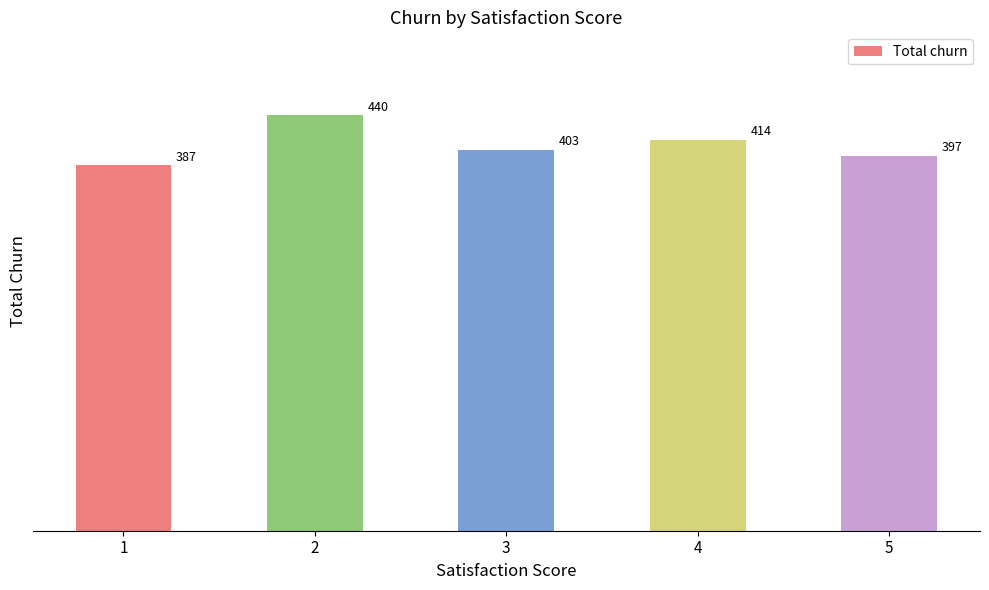

Where is the data nearest to the value 413?

4